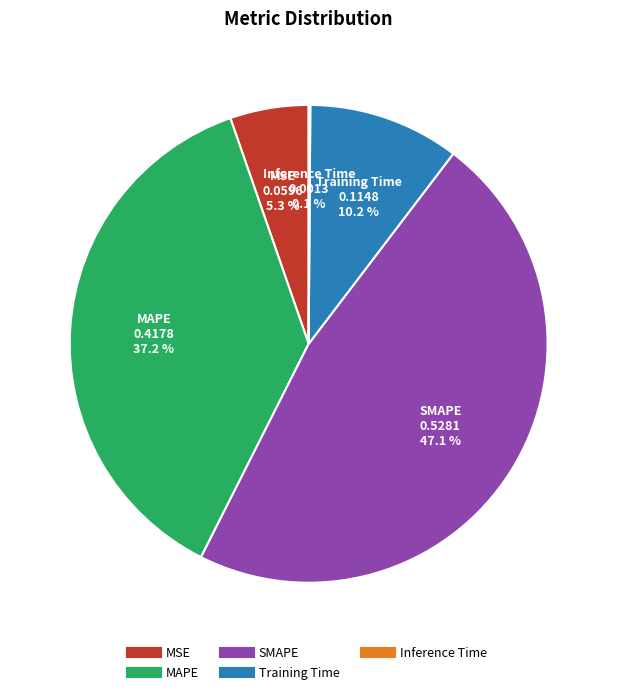

True or false: SMAPE accounts for 47% of the total.

True